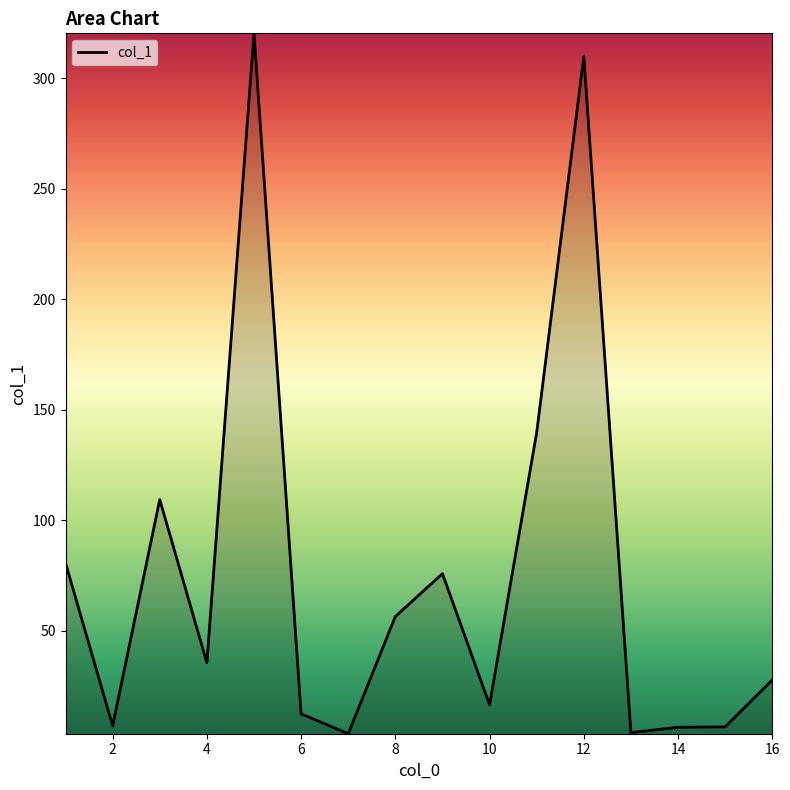

What is the difference between the maximum and minimum values?

316.8